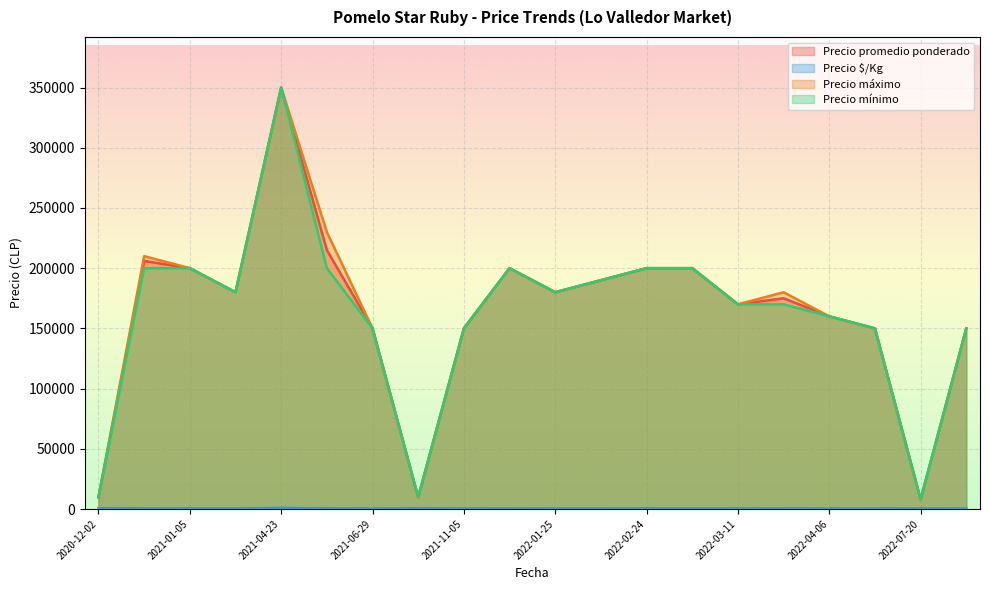

Between 2022-04-06 and 2021-06-29, which is larger?

2022-04-06